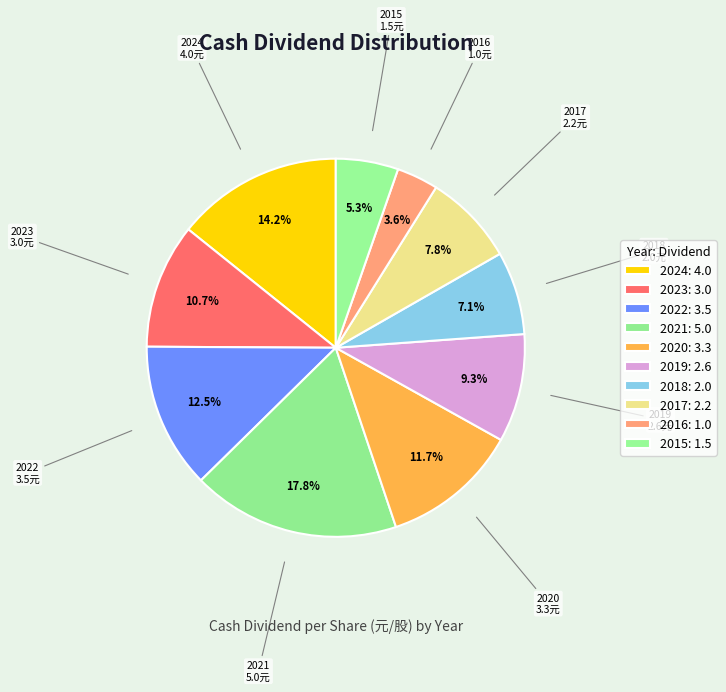

Is it true that 2019 is 9% of the pie?

True